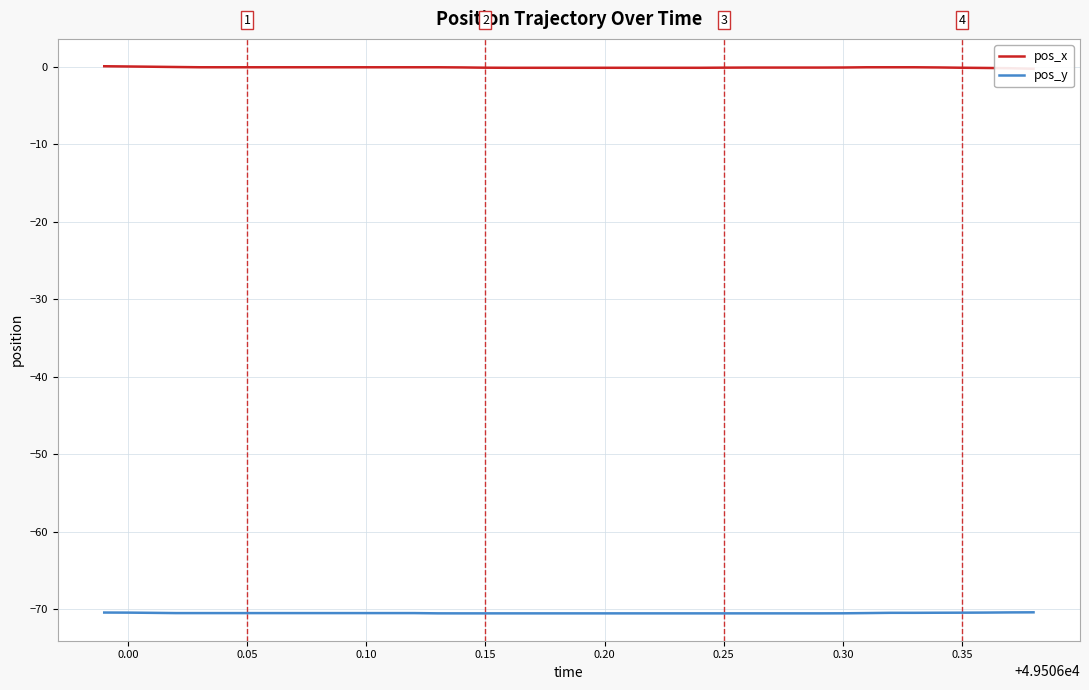

What is the lowest value of the pos_y series?

-70.5